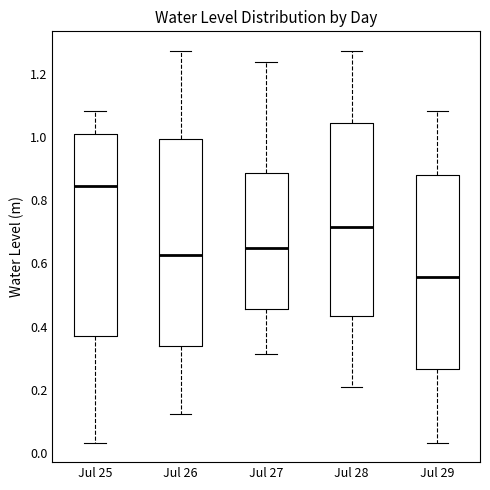

Which box's median line is the highest?

Jul 25